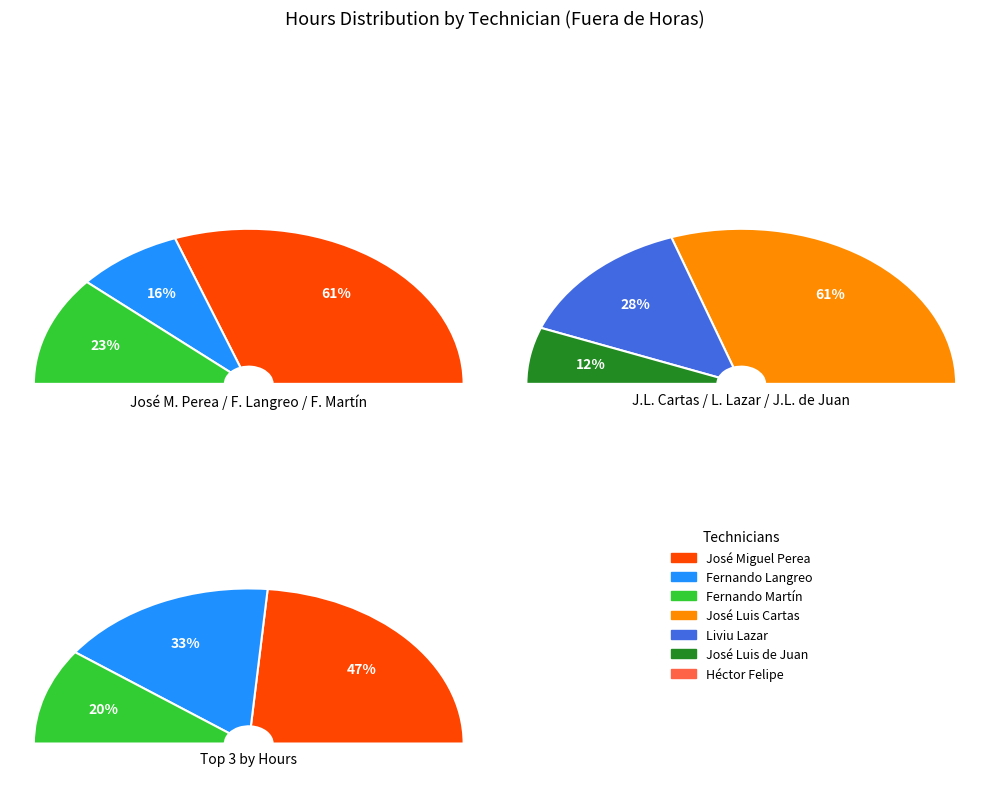

How many segments does this pie chart have?

7